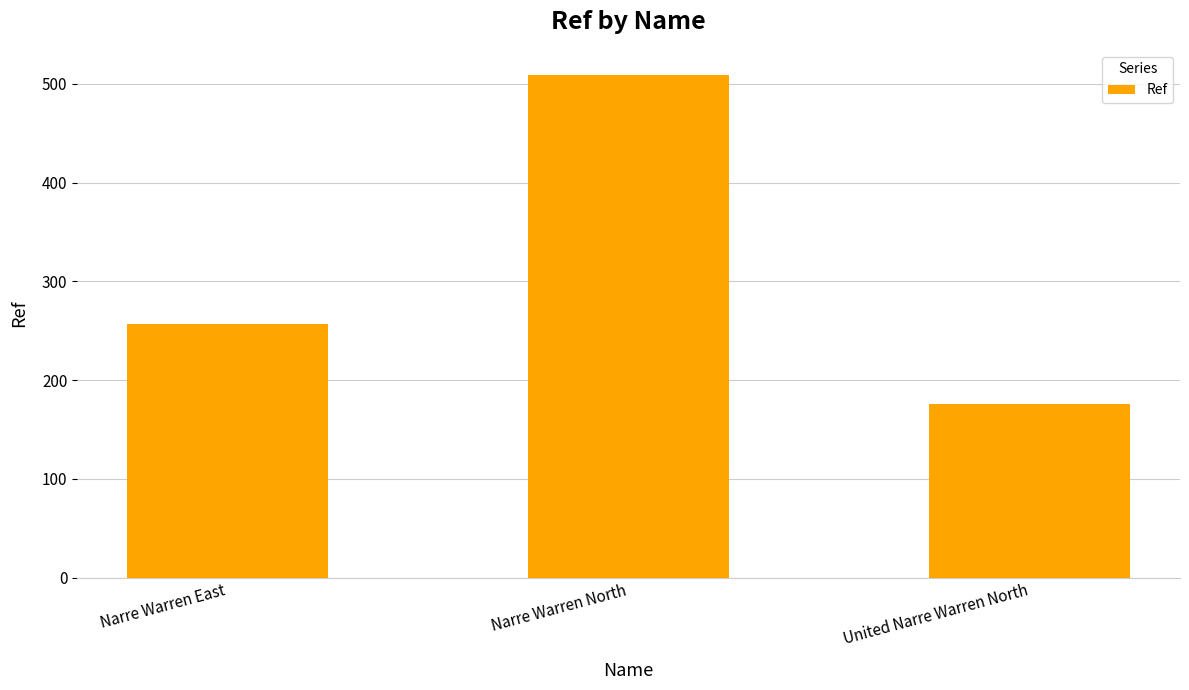

Reading left to right, what are all the values shown in this chart?

257	509	176